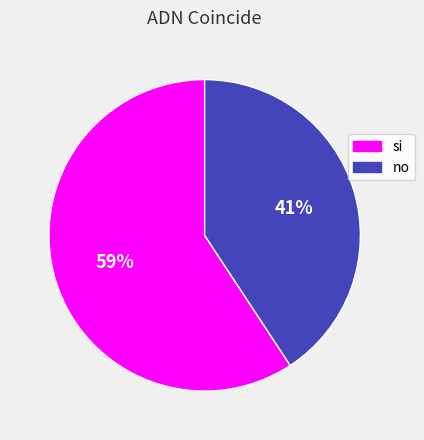

Rank the categories by value from lowest to highest.

no, si